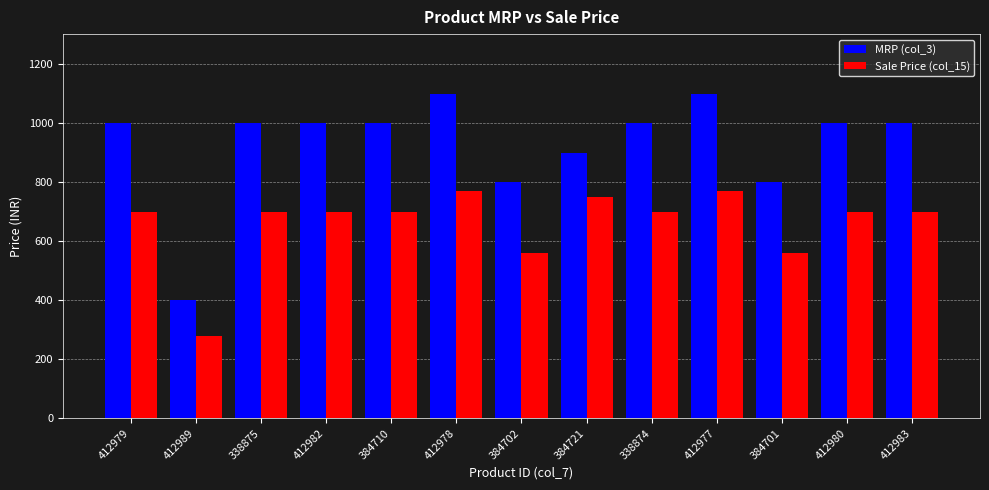

At 412977, list the series in order from smallest to largest.

Sale Price (col_15), MRP (col_3)